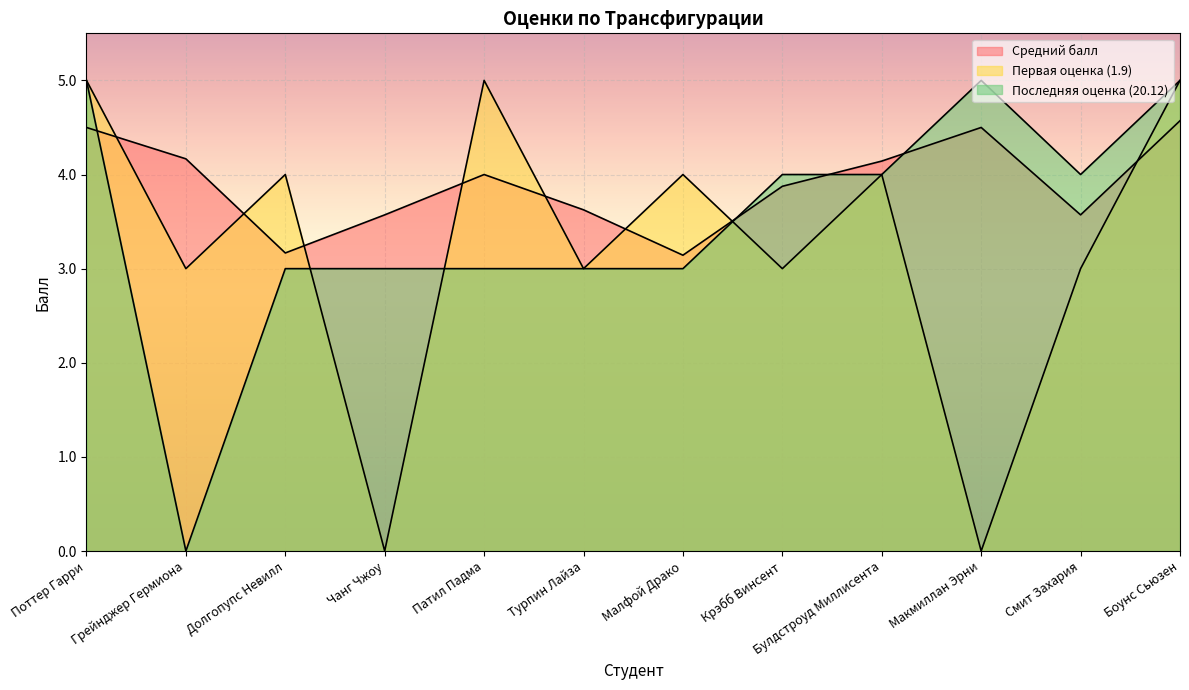

What are all the series names shown in the legend?

Средний балл, Первая оценка (1.9), Последняя оценка (20.12)